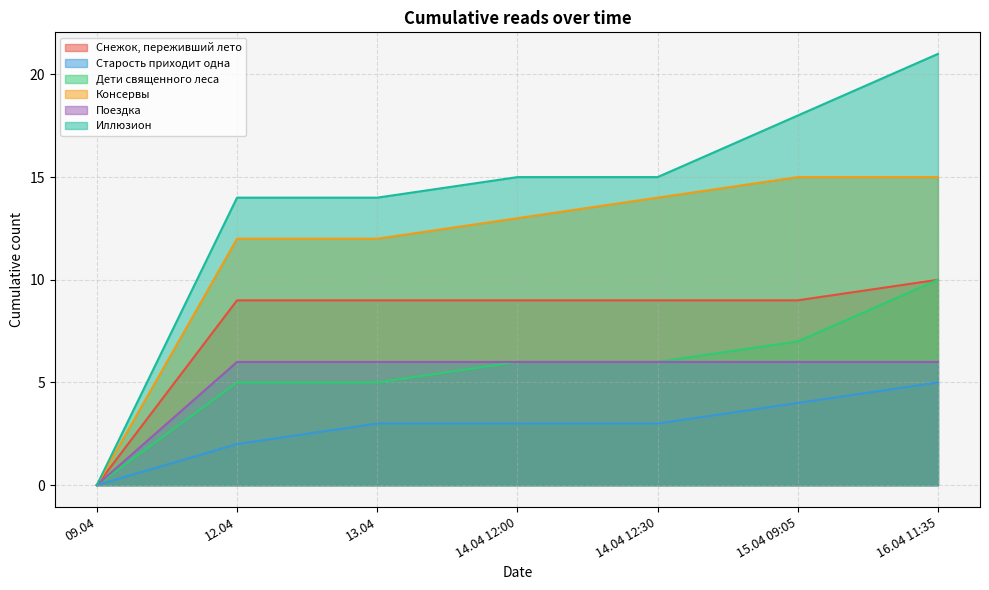

True or false: Дети священного леса has more than 0 points higher than both neighbors.

False